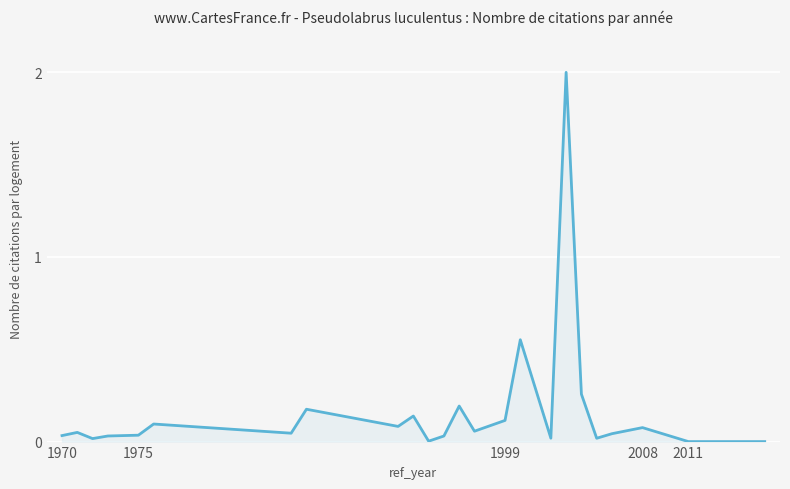

How many lines are shown in the chart?

1